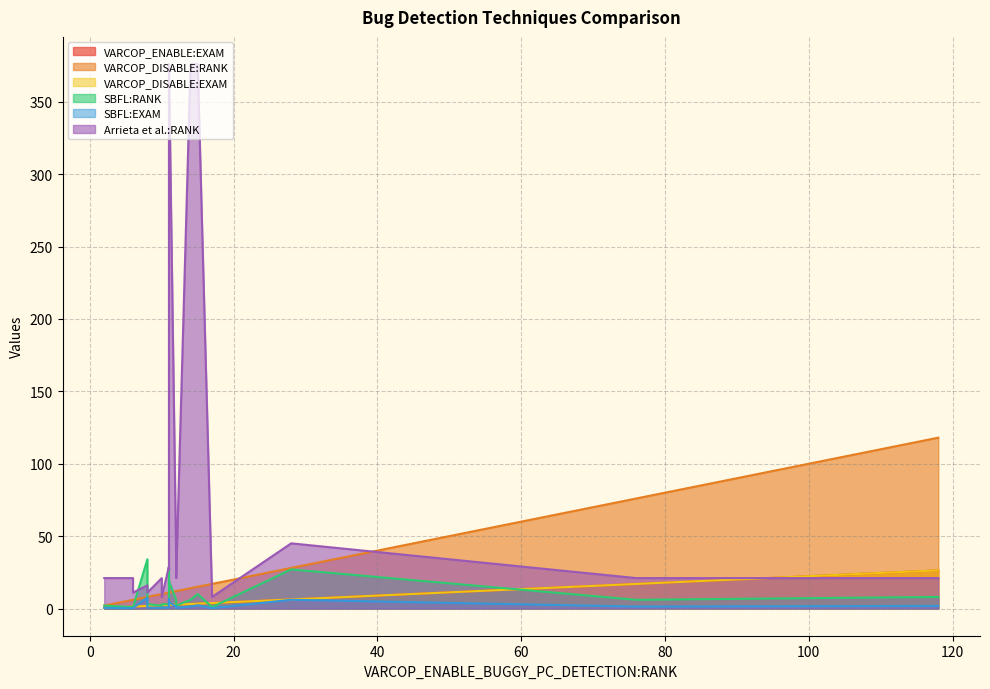

How many lines are shown in the chart?

6